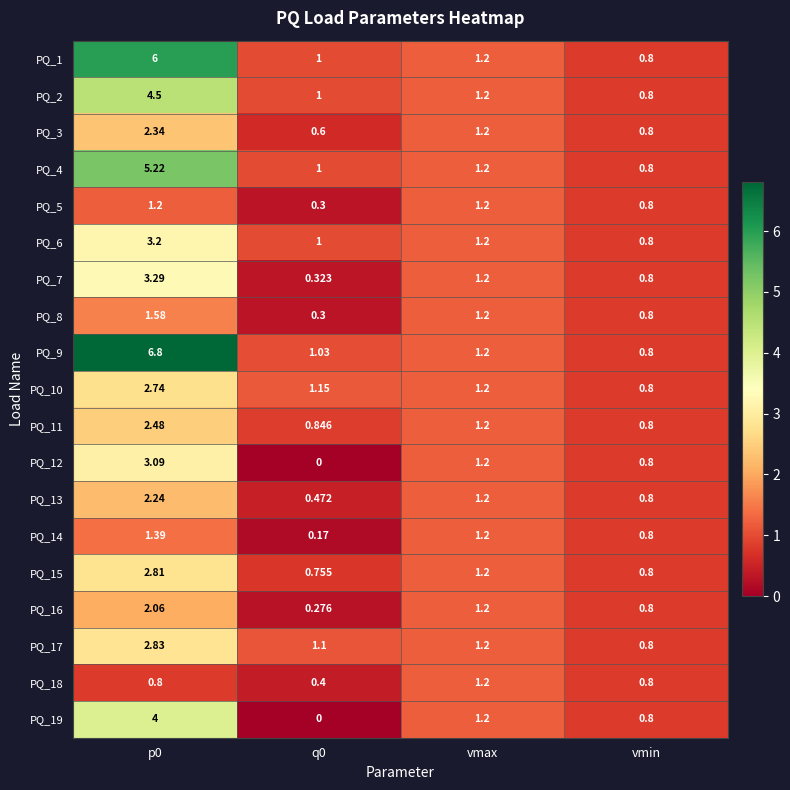

How many categories are shown in the chart?

4